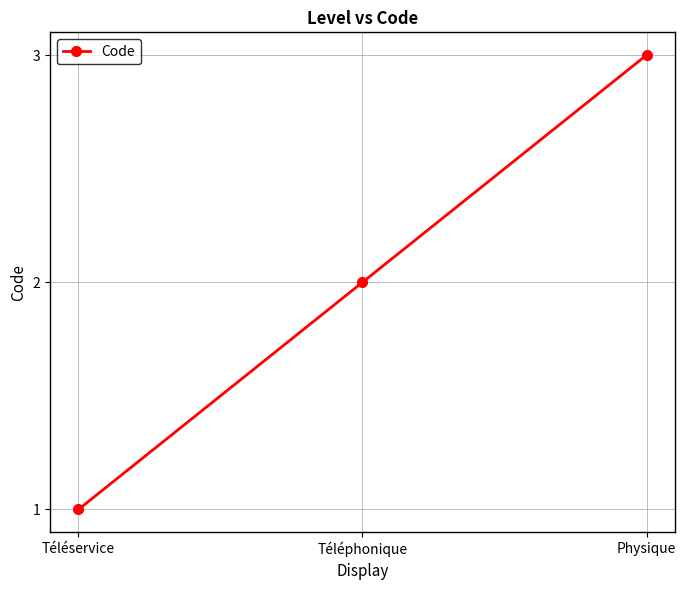

Rank the categories by value from highest to lowest.

Physique, Téléphonique, Téléservice